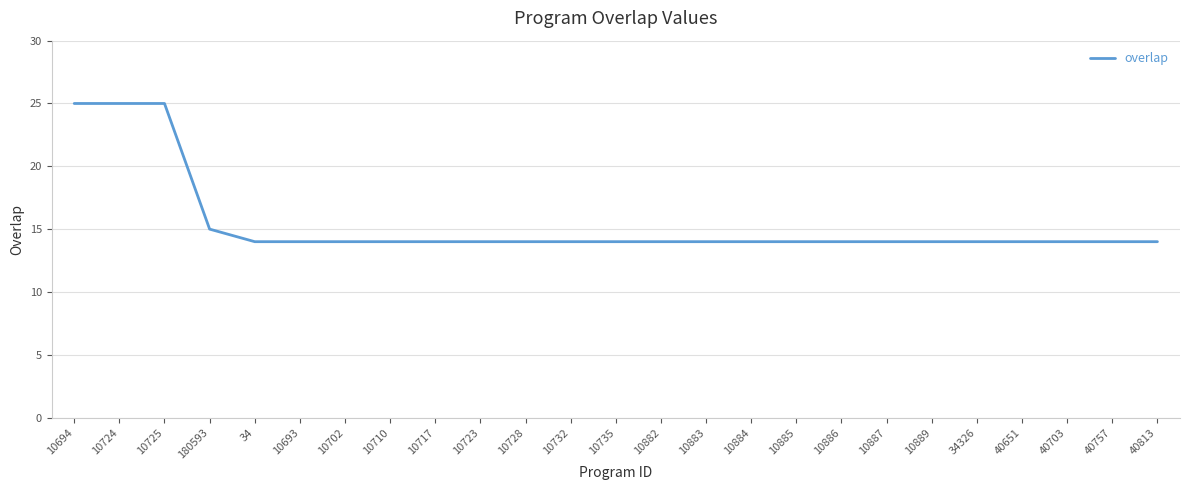

The value at 10889 is 14. True or false?

True